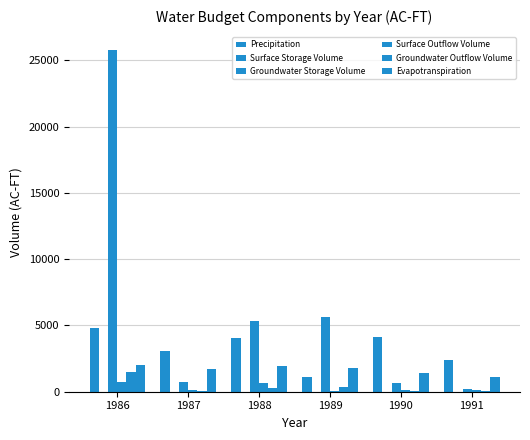

What is the average value of the Evapotranspiration series?

1655.8